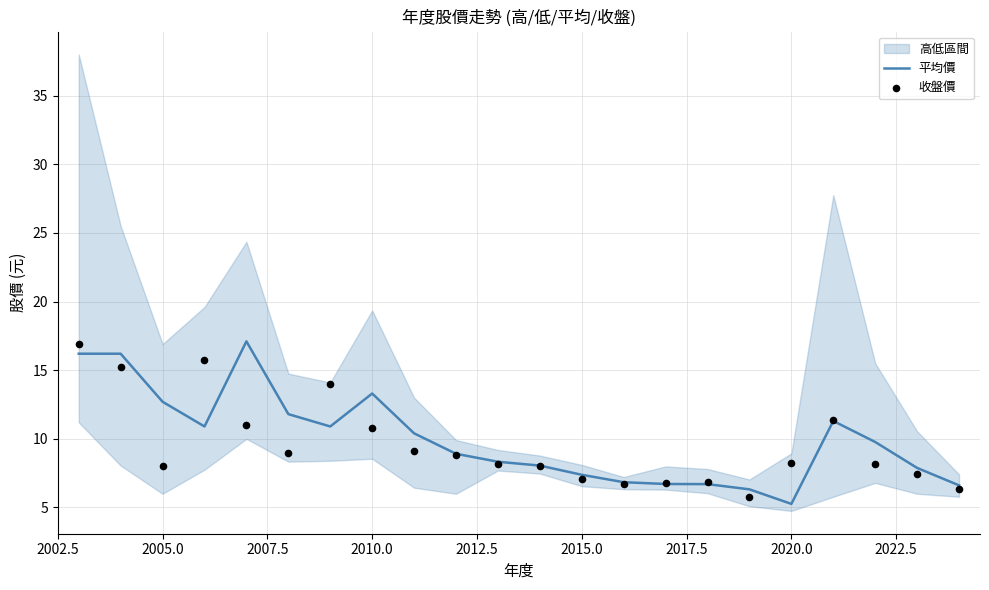

What is the lowest value of the 平均價 series?

5.3